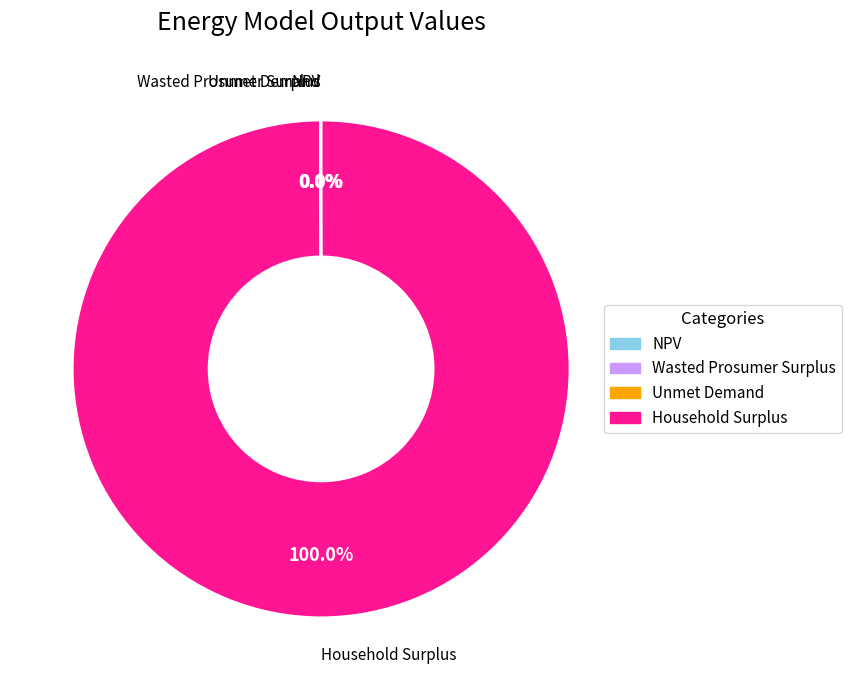

What percentage is the Household Surplus slice, to the nearest percent?

100%